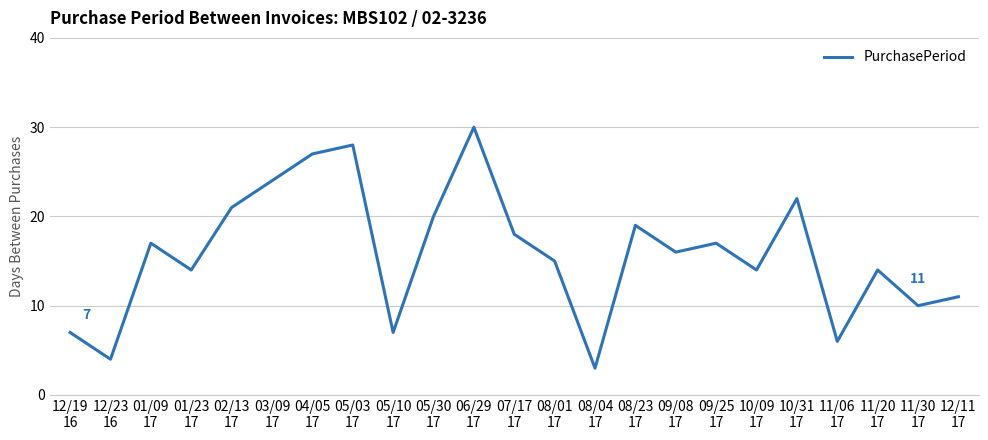

What is the sum of the values at 12/19
16 and 05/10
17?

14